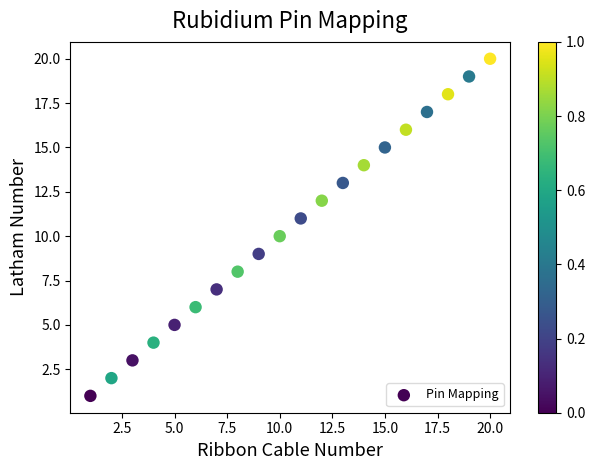

What is the range of X values (max minus min)?

19